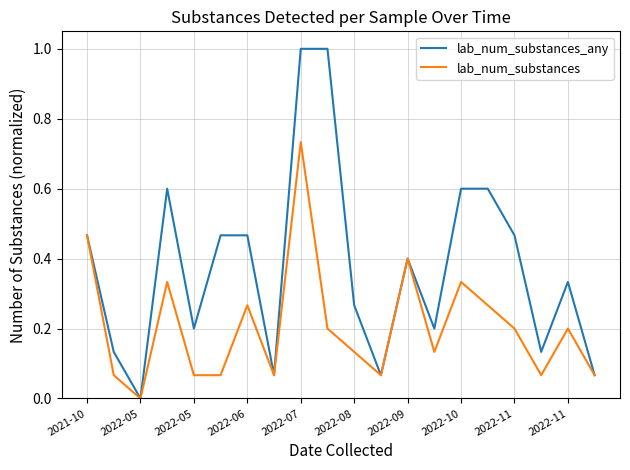

Which series has the largest total across all categories?

lab_num_substances_any